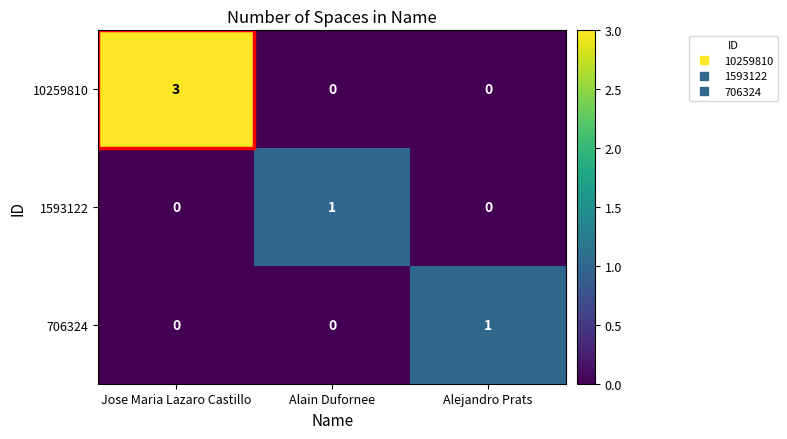

Count the number of categories in the chart.

3